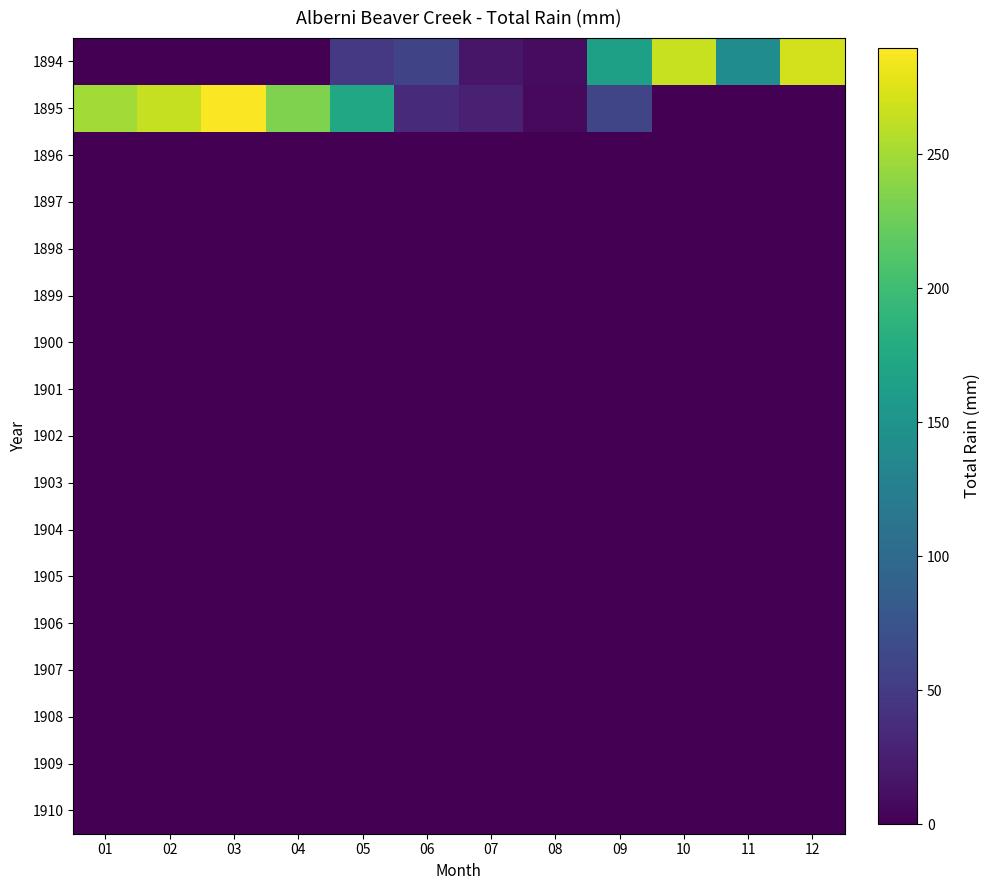

List the series in order of their peak value, highest first.

1895, 1894, 1896, 1897, 1898, 1899, 1900, 1901, 1902, 1903, 1904, 1905, 1906, 1907, 1908, 1909, 1910